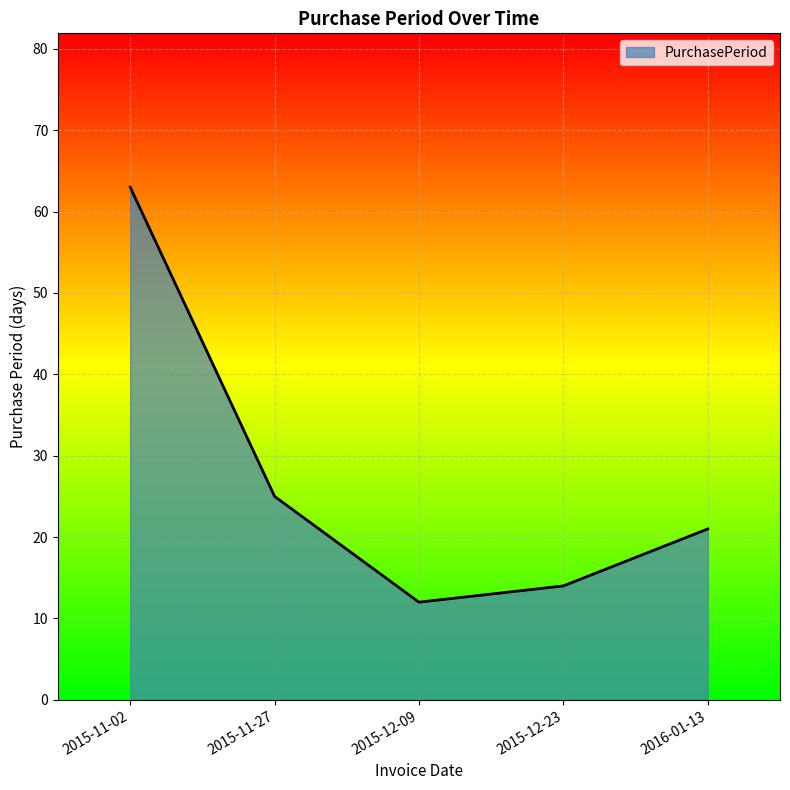

What is the sum of the values at 2016-01-13 and 2015-12-23?

35